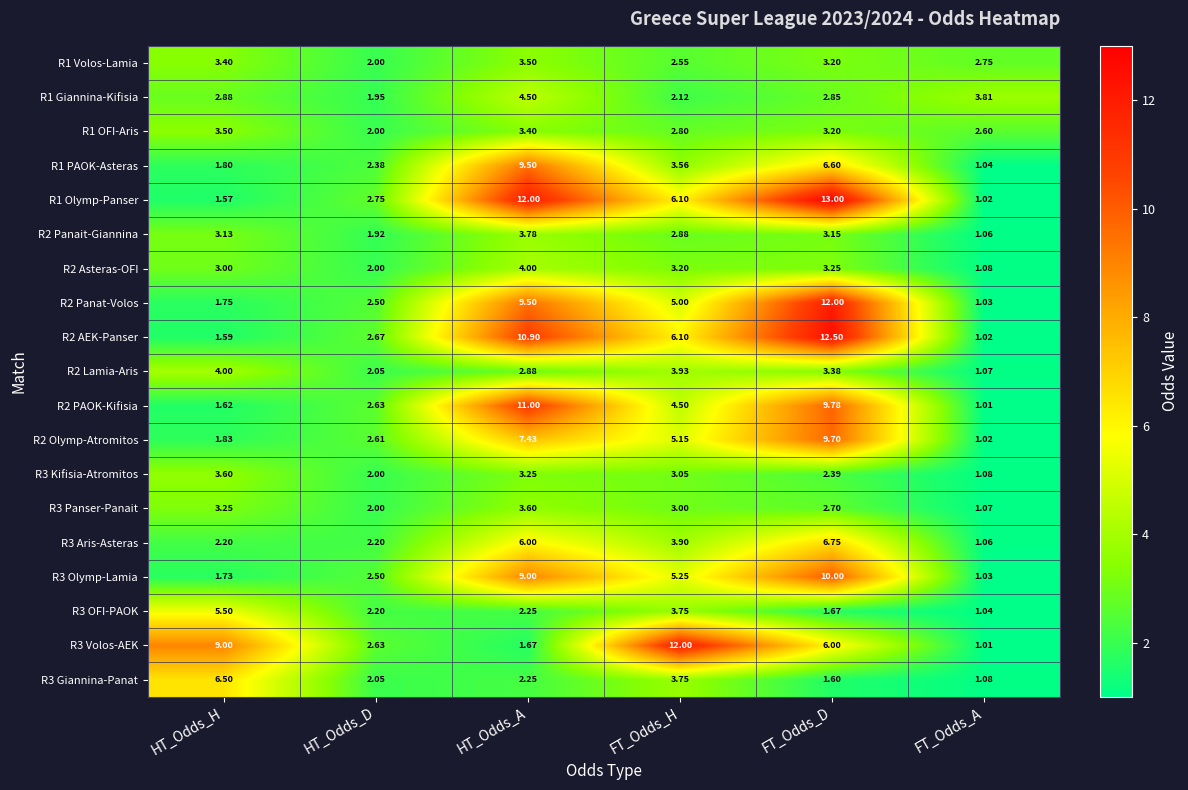

Rank the categories by R2 Panat-Volos value from highest to lowest.

FT_Odds_D, HT_Odds_A, FT_Odds_H, HT_Odds_D, HT_Odds_H, FT_Odds_A